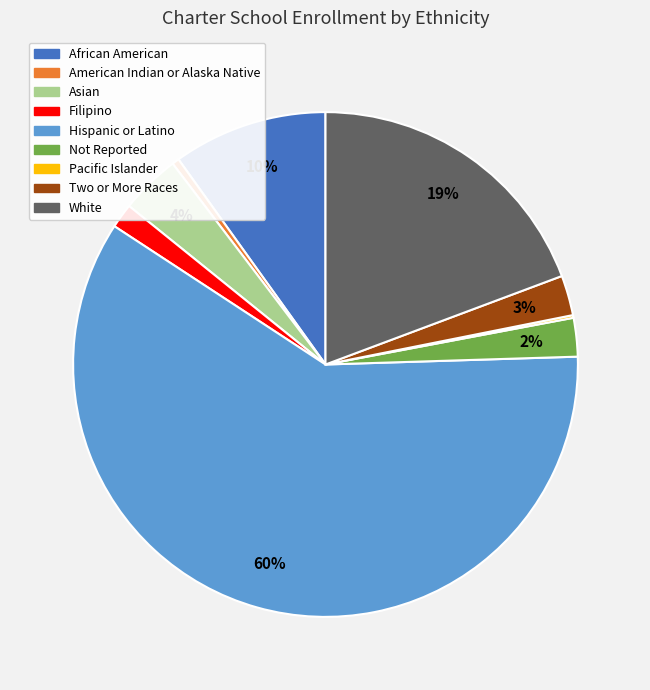

To the nearest percent, what percentage of the pie is Asian?

4%